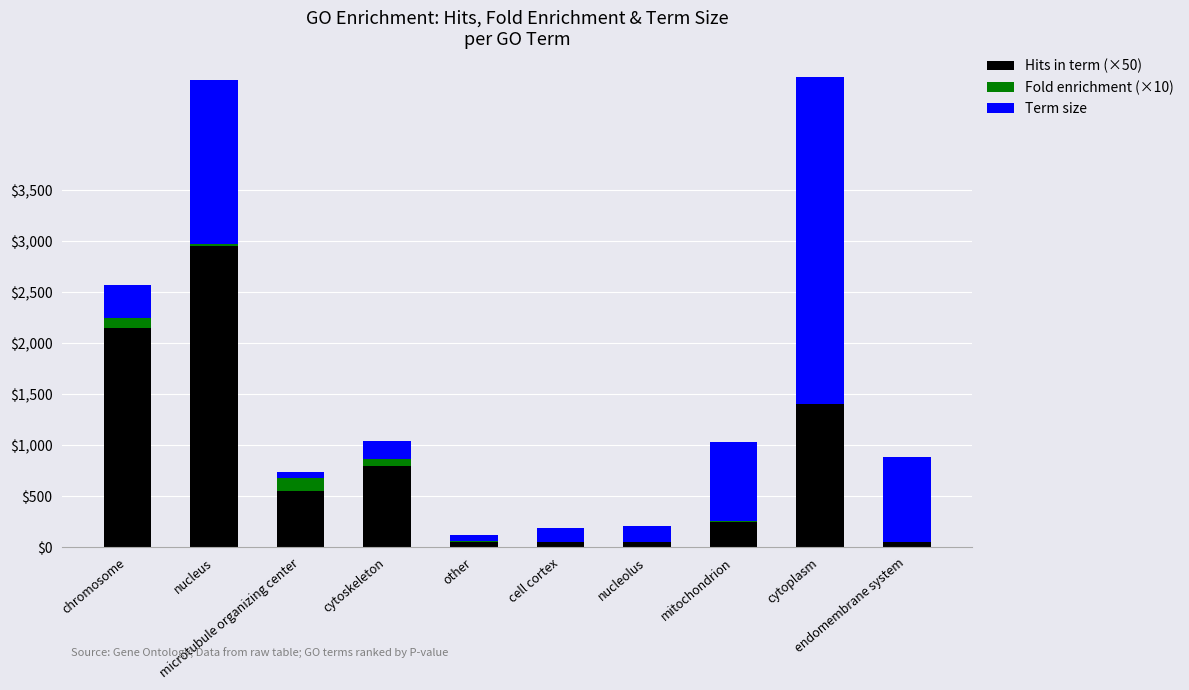

What is the sum of all Hits in term (×50) values?

8300.0